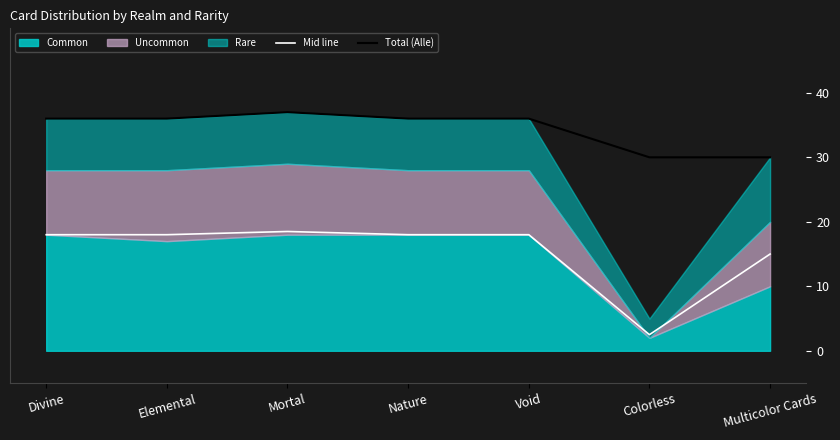

Is it true that Total (Alle) equals 30.0 at Multicolor Cards?

True